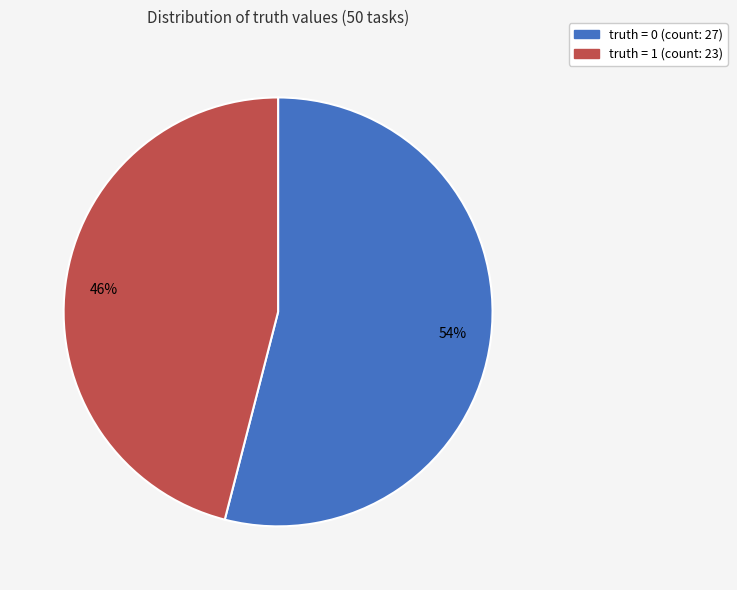

How many segments does this pie chart have?

2